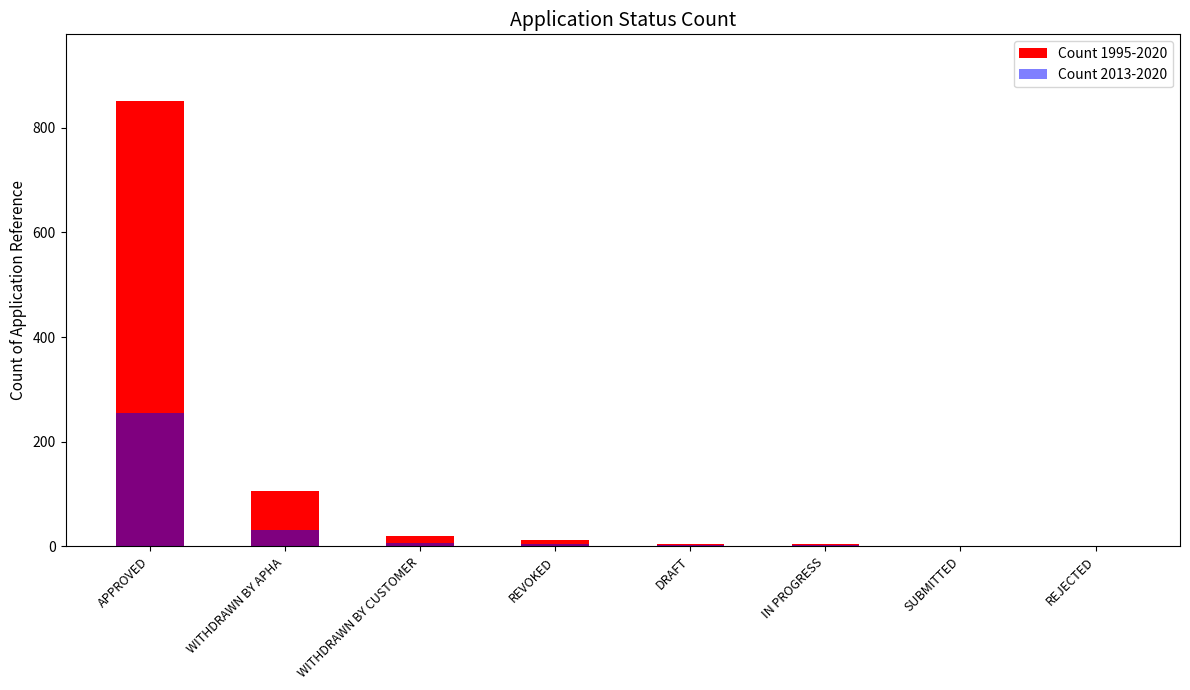

List the series in order of their overall mean, lowest first.

Count 2013-2020, Count 1995-2020